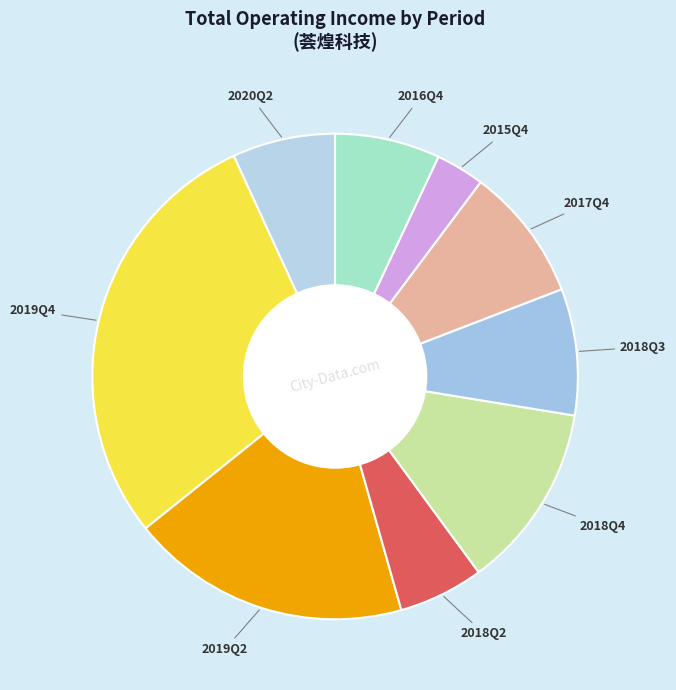

Do 2018Q2 and 2020Q2 together represent more than half of the pie?

No